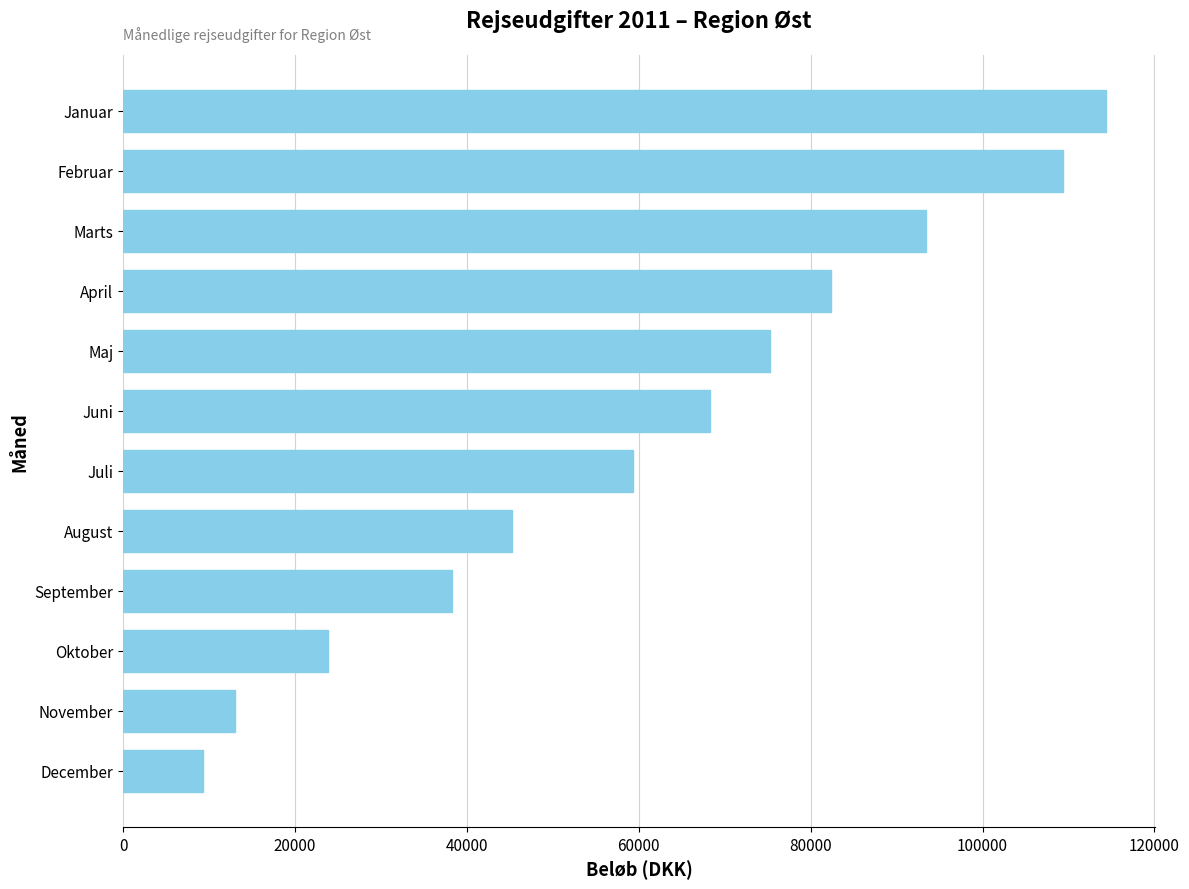

How many values are below 68324?

6